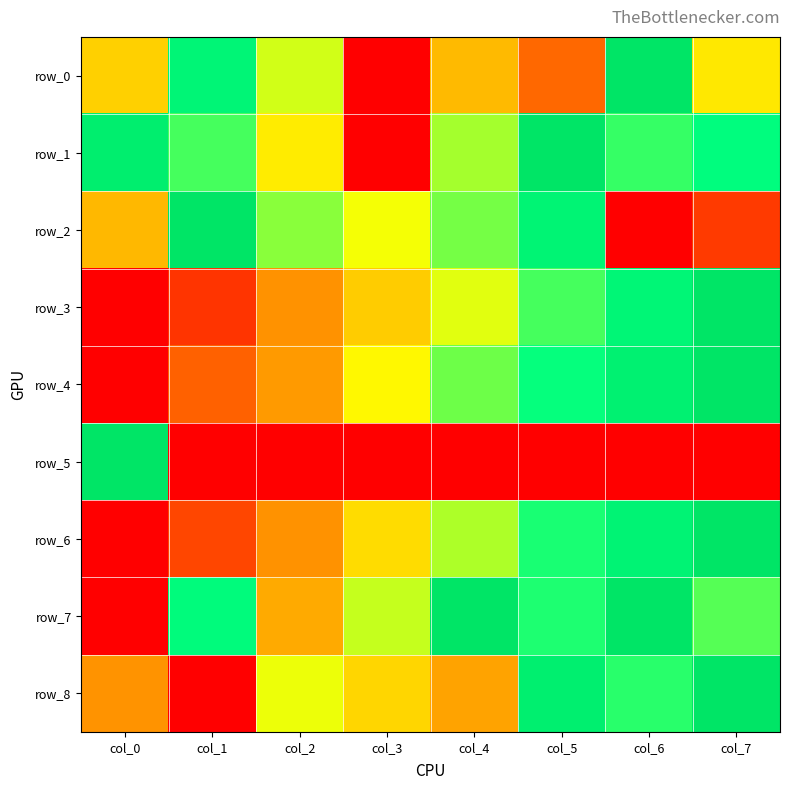

The value of row_5 at col_6 is 0.0. True or false?

True